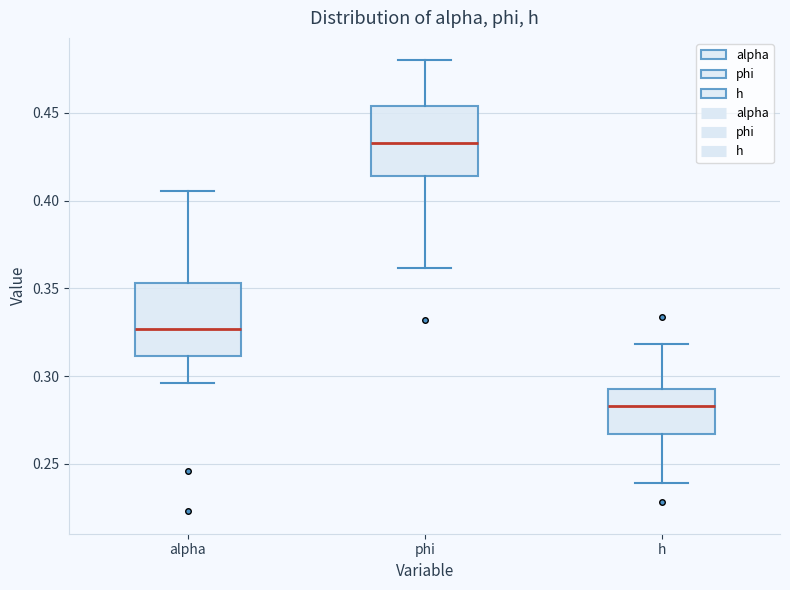

Where does the upper whisker of the box for h end on the y-axis? The values are not printed on the chart, so give them approximately, as read against the axis.

0.320